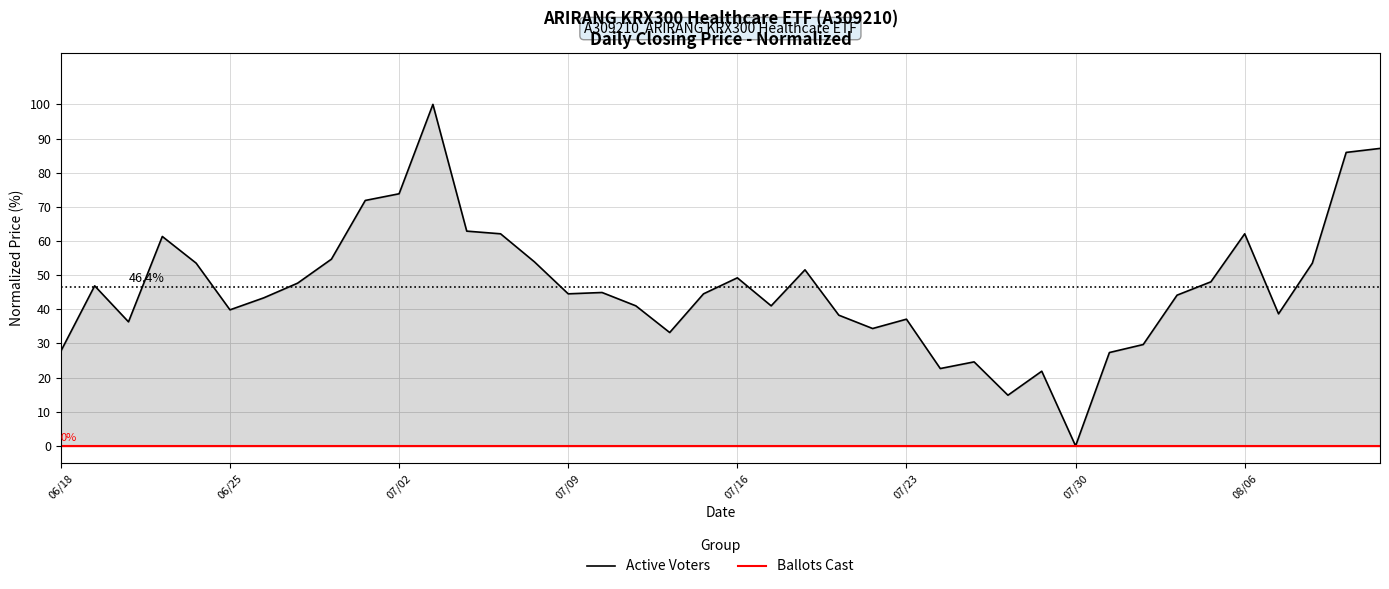

The value of Active Voters at 18 is 14.9. True or false?

False